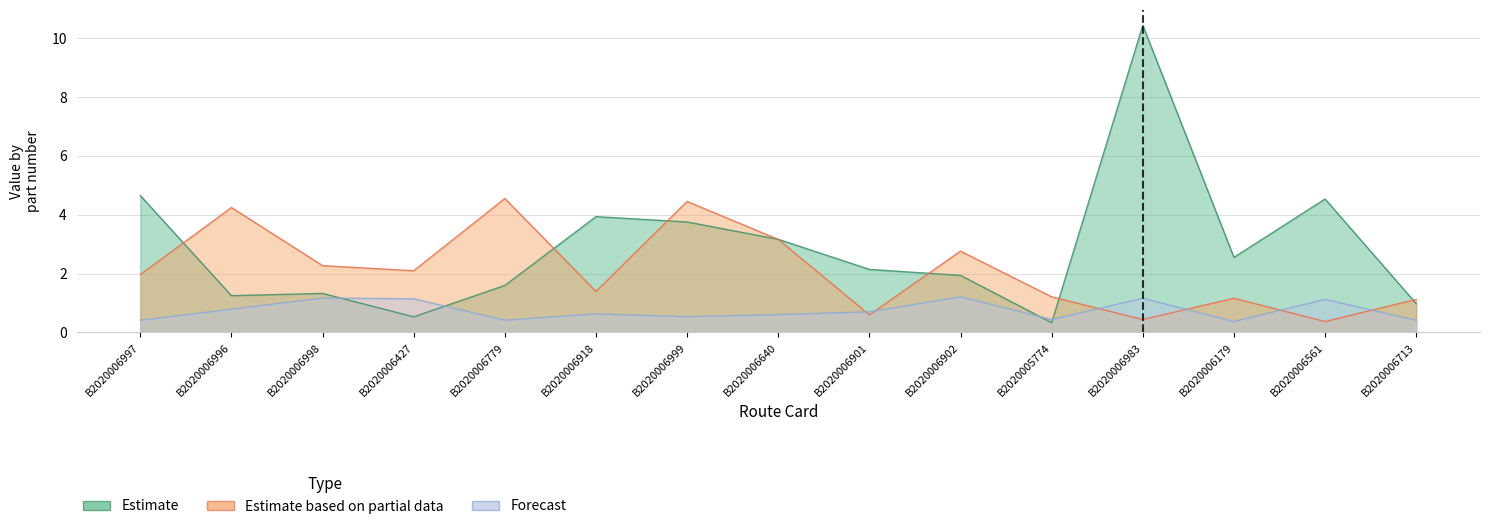

What is the sum of the Estimate values at B2020005774 and B2020006998?

1.7